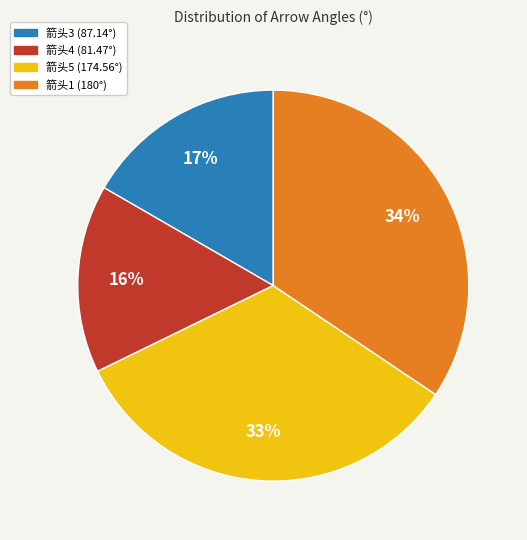

To the nearest percent, what is the average slice percentage?

25%